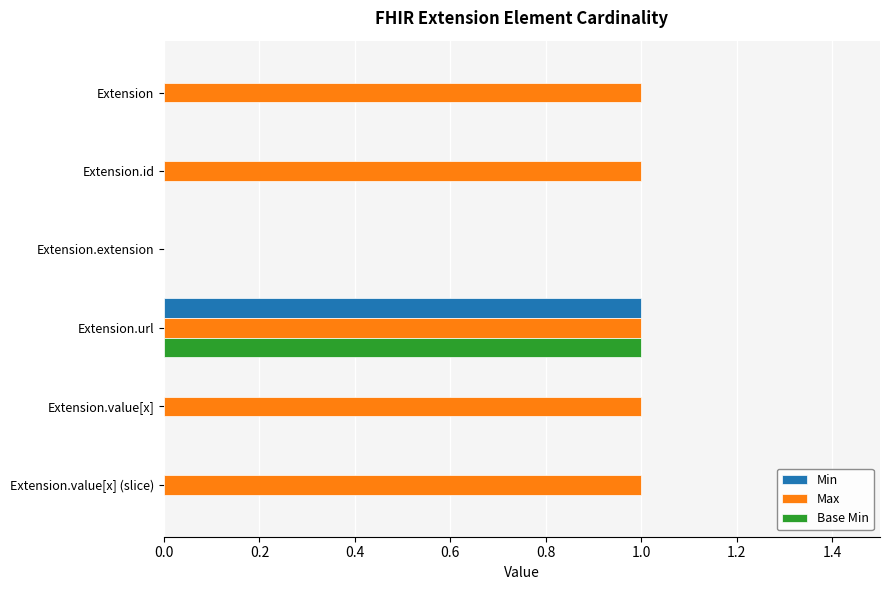

At which category is the sum across all series the highest?

Extension.url